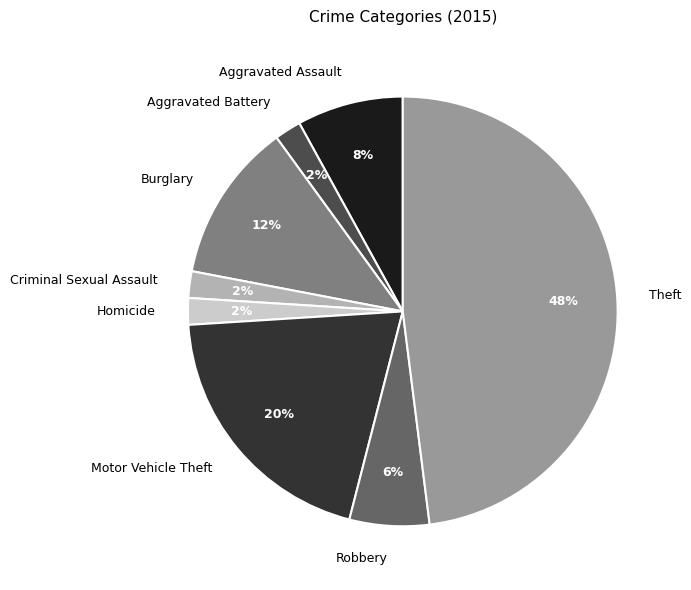

Which category has the biggest portion of the pie?

Theft